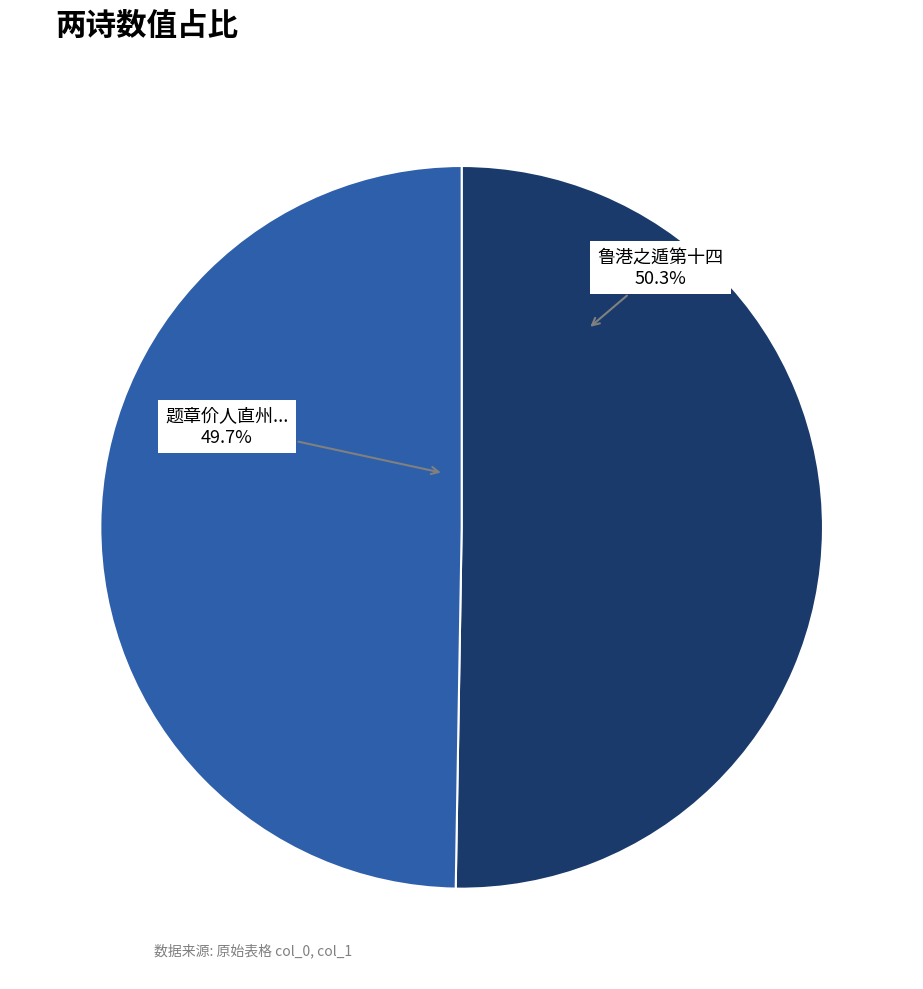

Is there any slice that represents more than half of the pie?

Yes